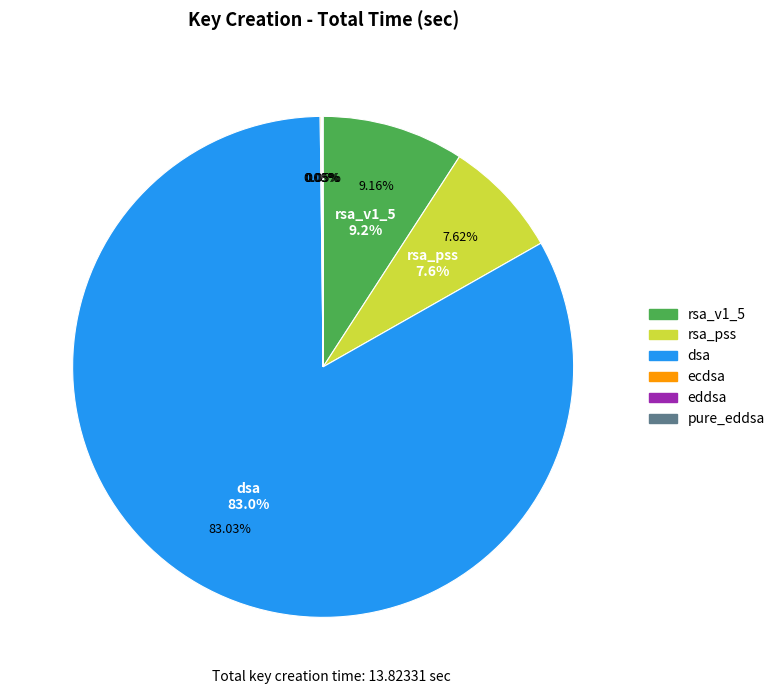

Which slice is the smallest?

eddsa